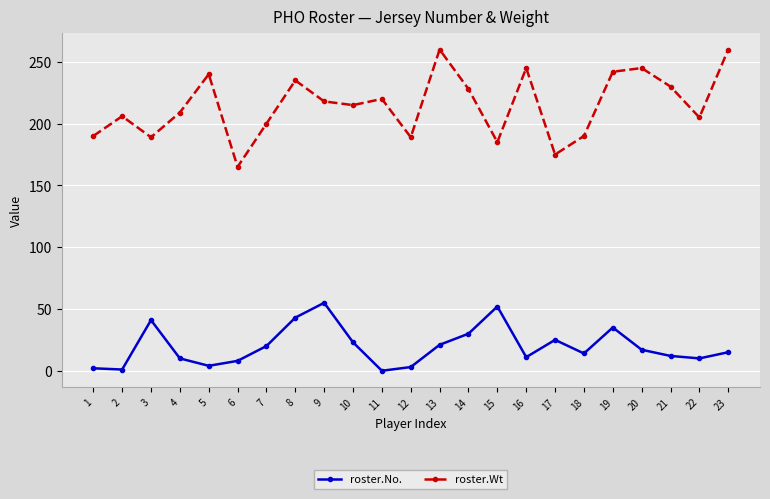

What is the sum of the roster.No. values at 3 and 17?

66